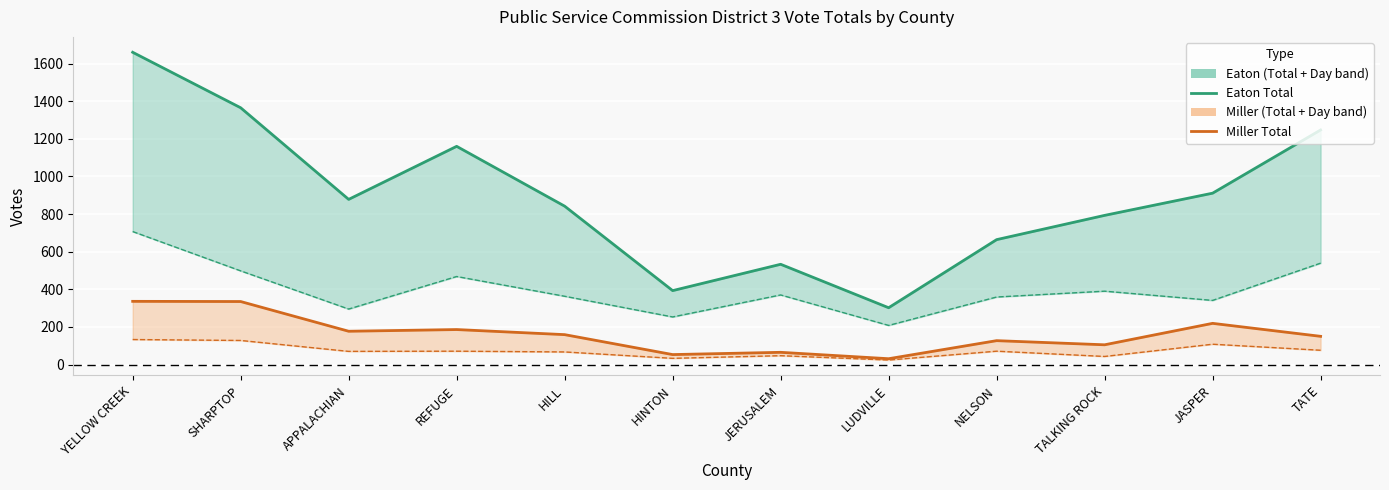

What is the maximum value for Miller Total?

336